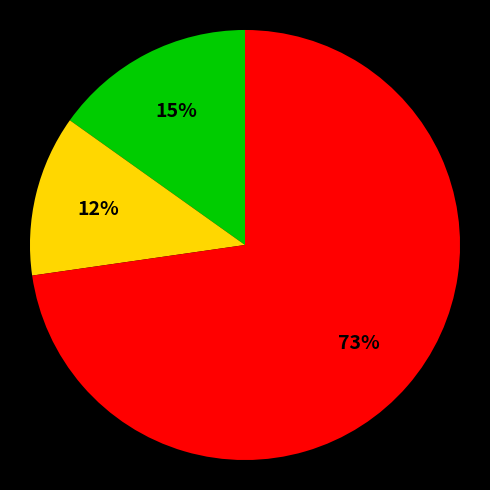

To the nearest percent, what is the average slice percentage?

33%